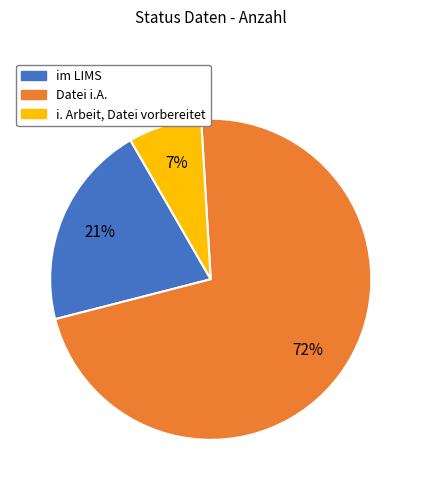

To the nearest percent, what is the difference between the largest and smallest slice percentages?

65%